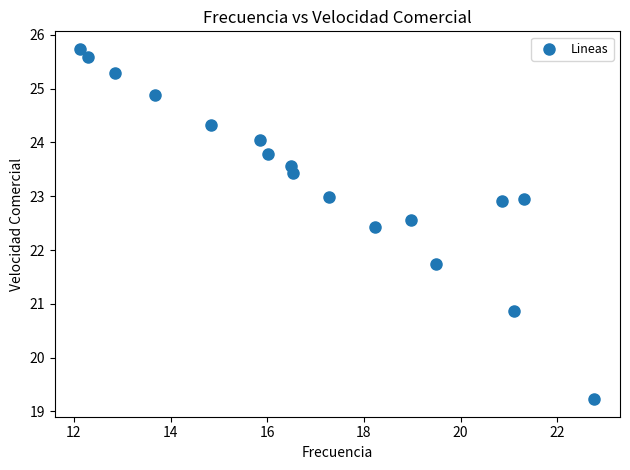

What is the range of X values (max minus min)?

10.6